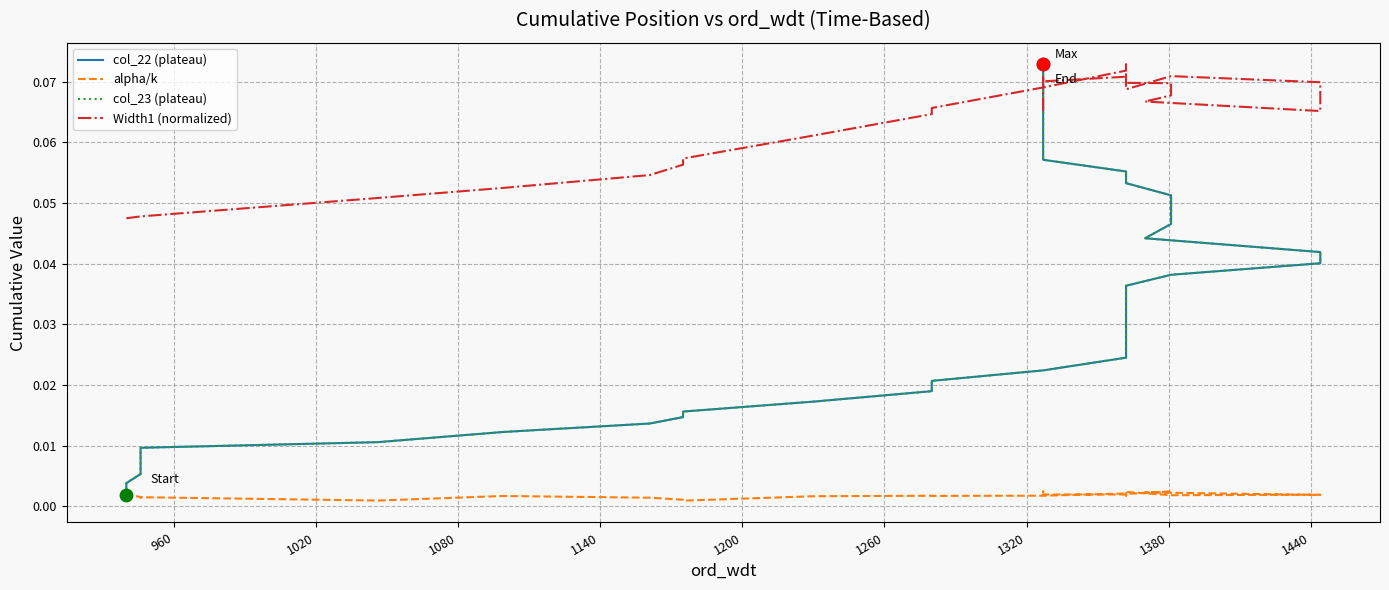

Which series contains the highest Y value?

col_22 (plateau)